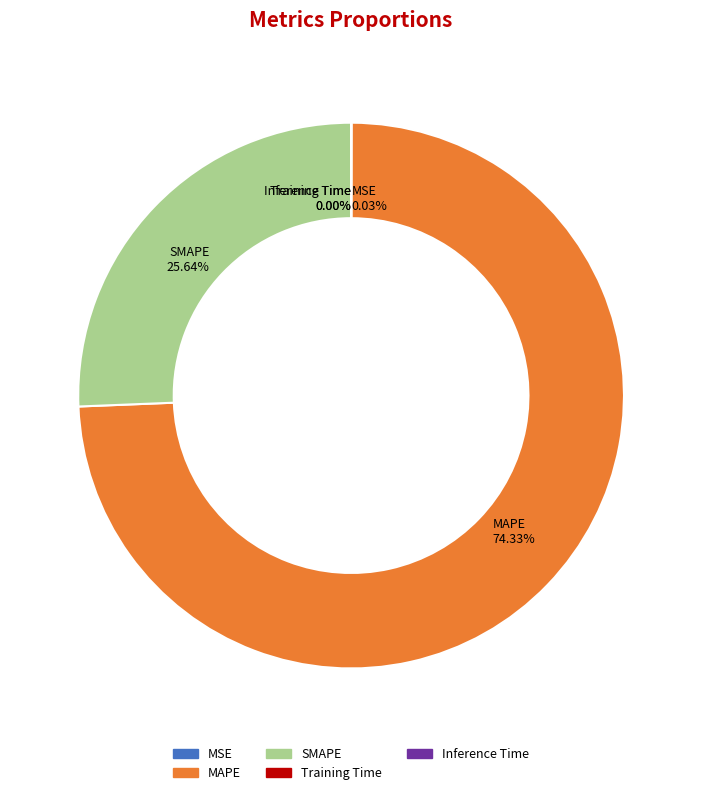

What is the majority slice?

MAPE